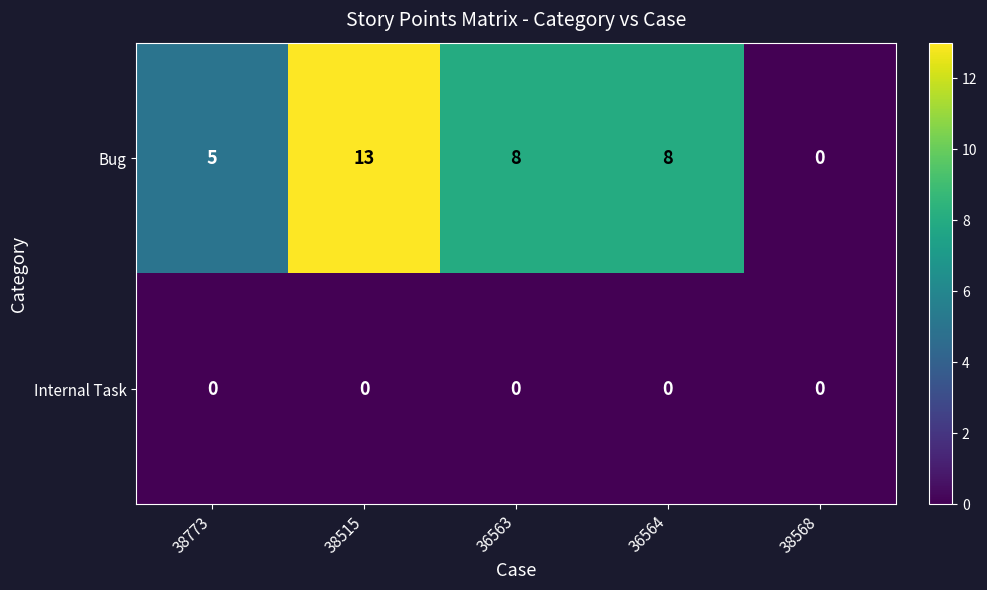

What is the maximum value shown in the chart?

13